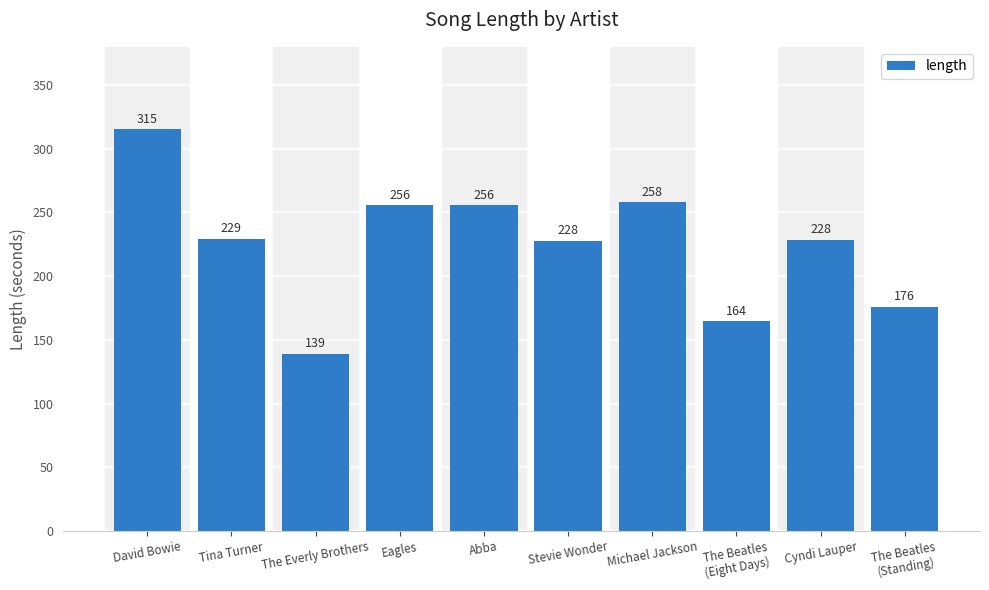

Are the bars grouped side by side (vs. stacked)?

No